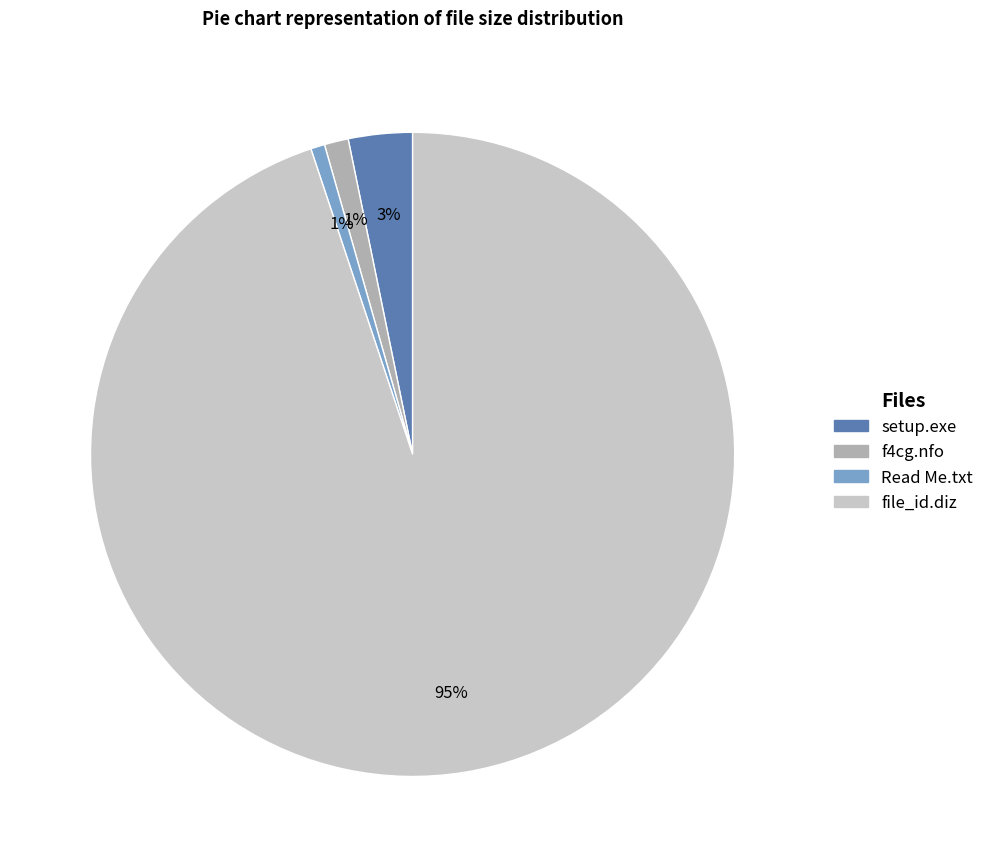

Count the number of slices in the pie.

4